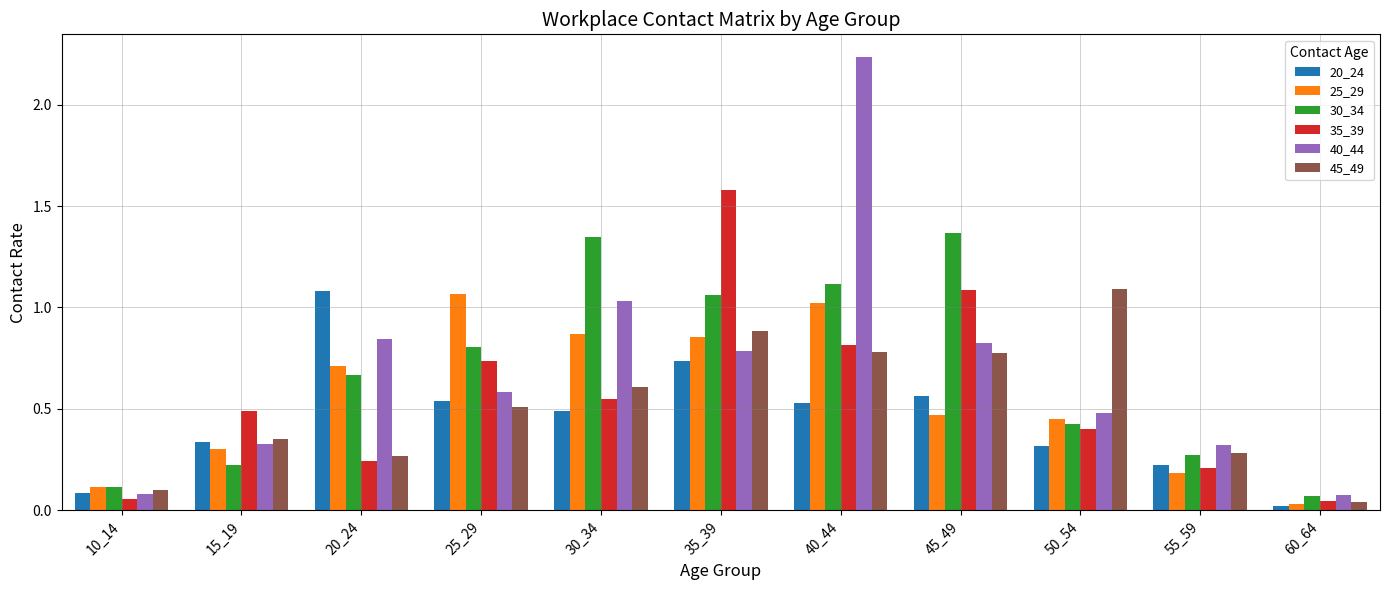

At which category is the sum across all series the highest?

40_44